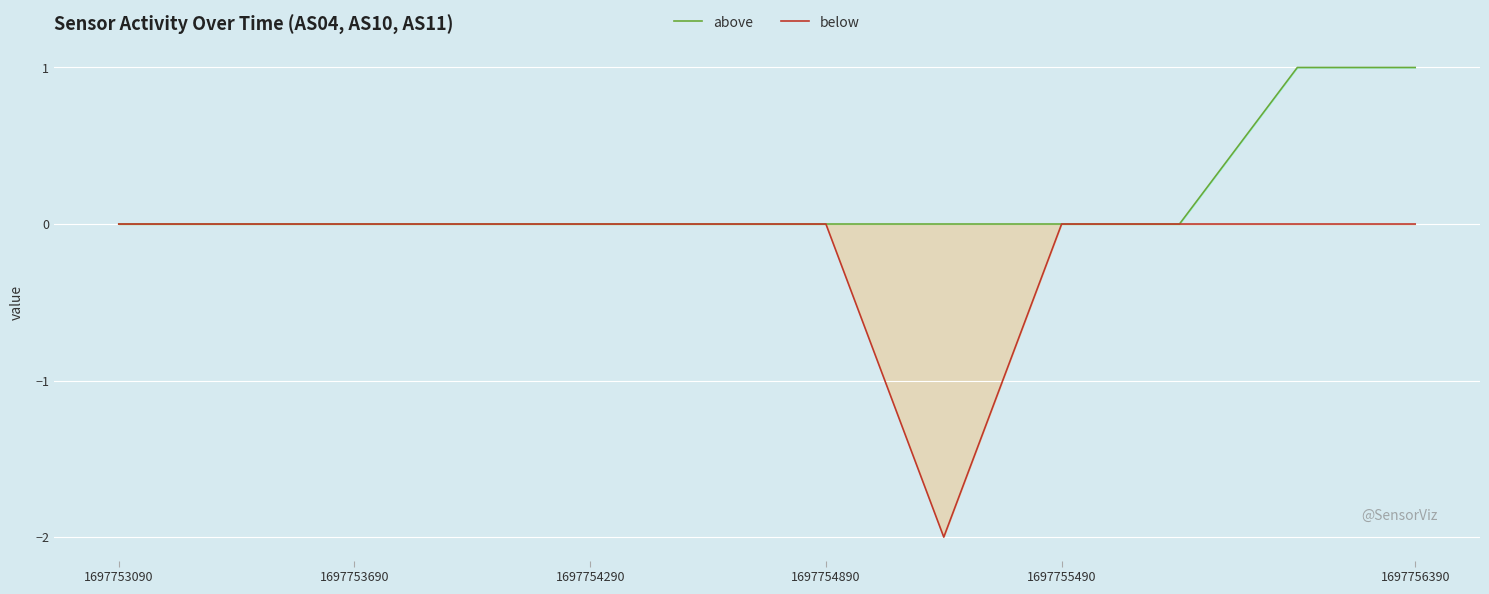

True or false: above and below intersect in this chart.

False